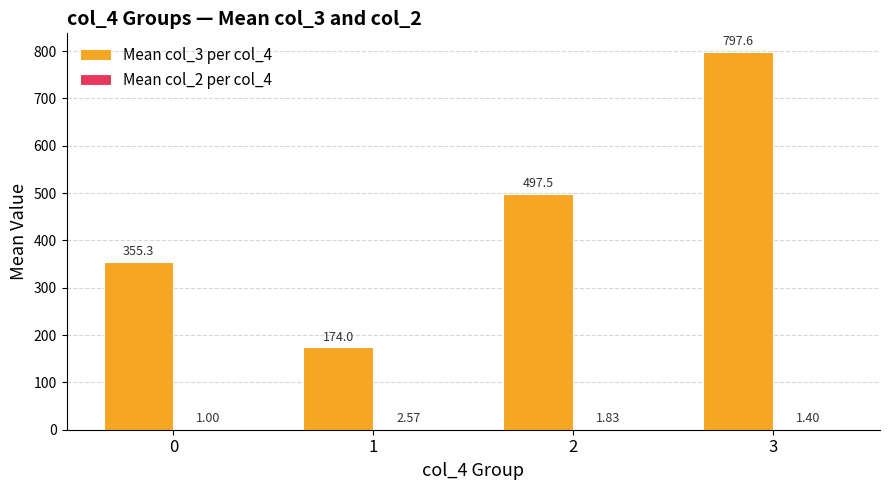

True or false: Mean col_3 per col_4 has a value of 1198.7 at 3.

False